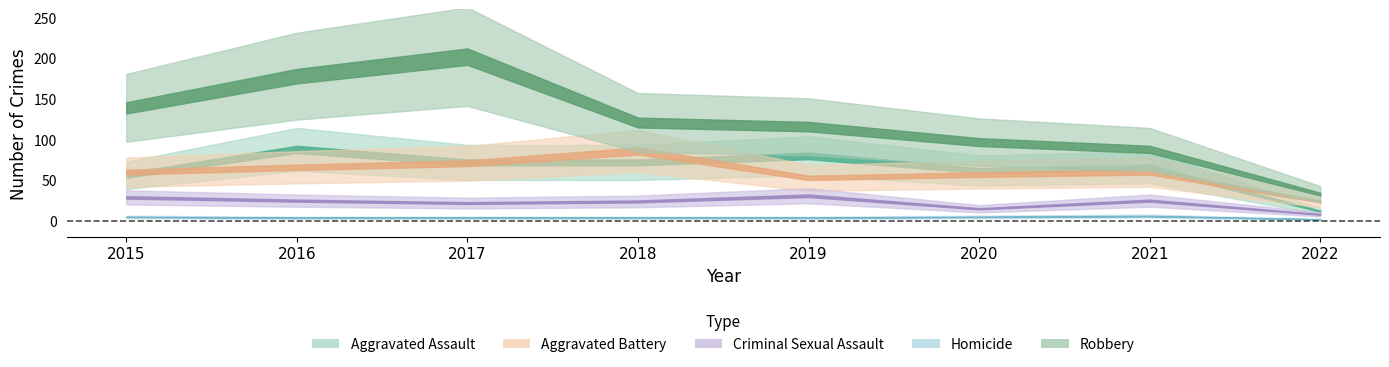

Between 2022 and 2016, which is larger?

2016